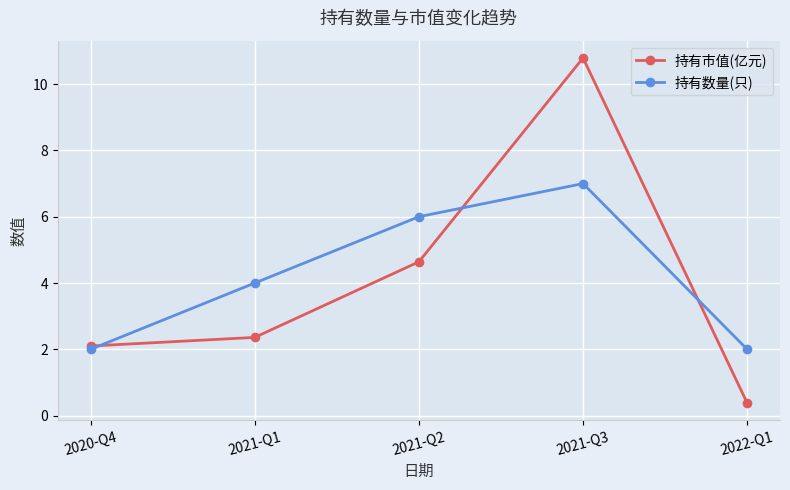

Reading left to right, extract all data points from this chart.

持有市值(亿元): 2.1	2.4	4.6	10.8	0.4
持有数量(只): 2.0	4.0	6.0	7.0	2.0